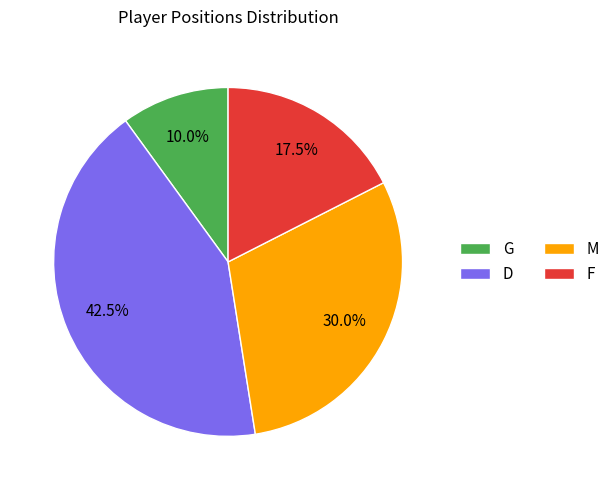

How many slices are in this pie chart?

4